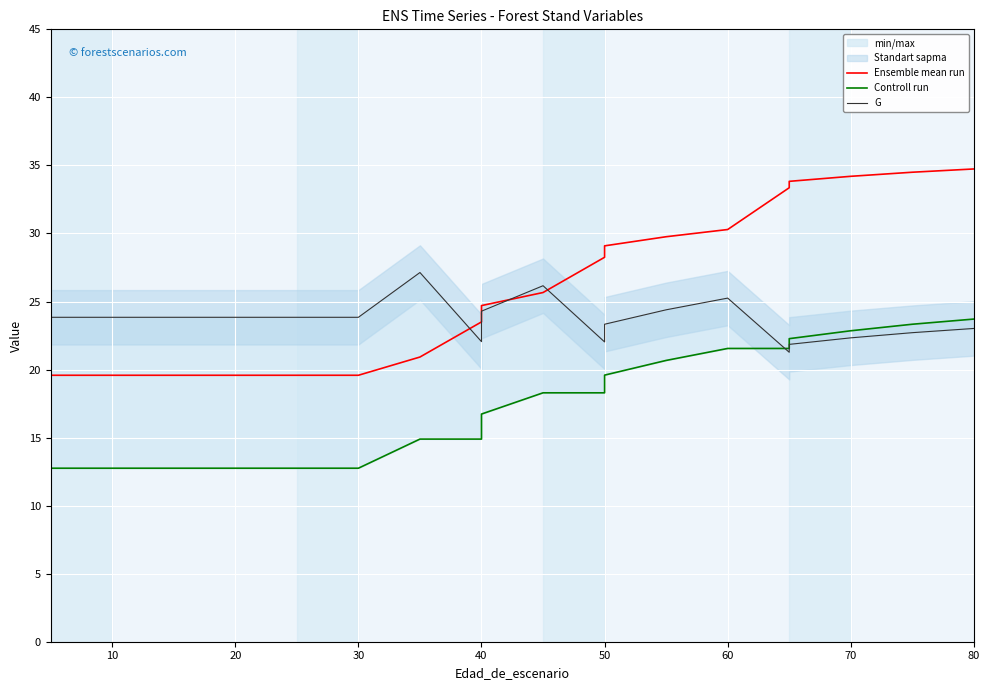

True or false: G and Controll run intersect in this chart.

True